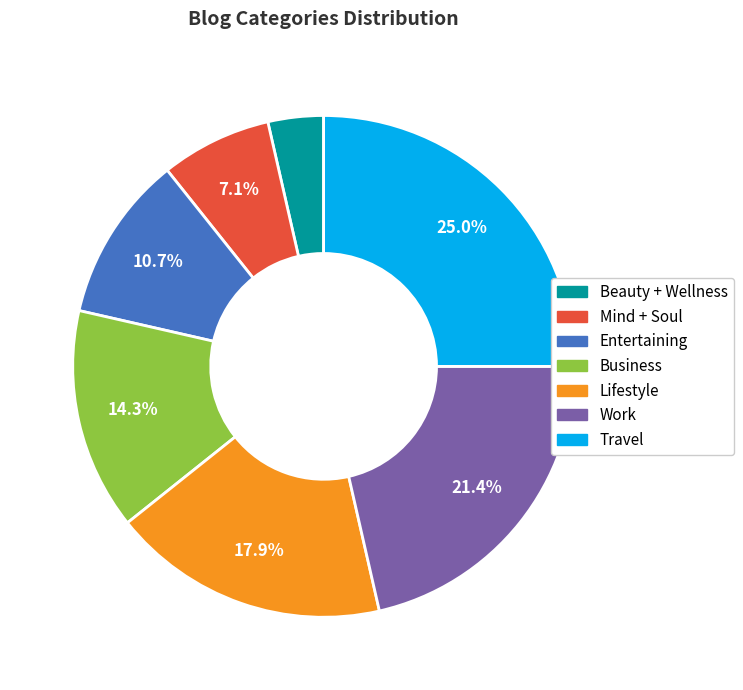

Which category has the biggest portion of the pie?

Travel